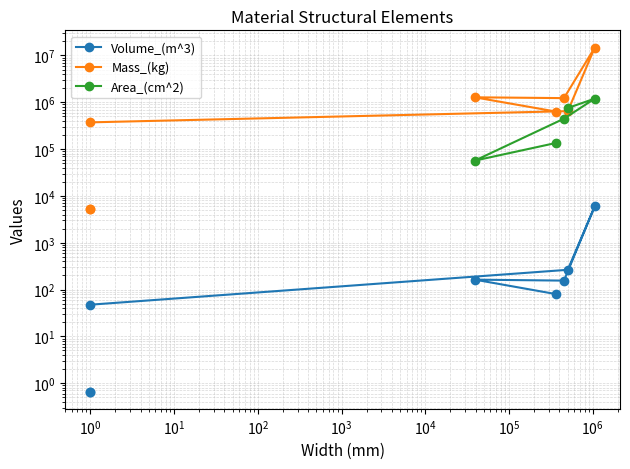

How many data points in Area_(cm^2) are less than 1199520?

4